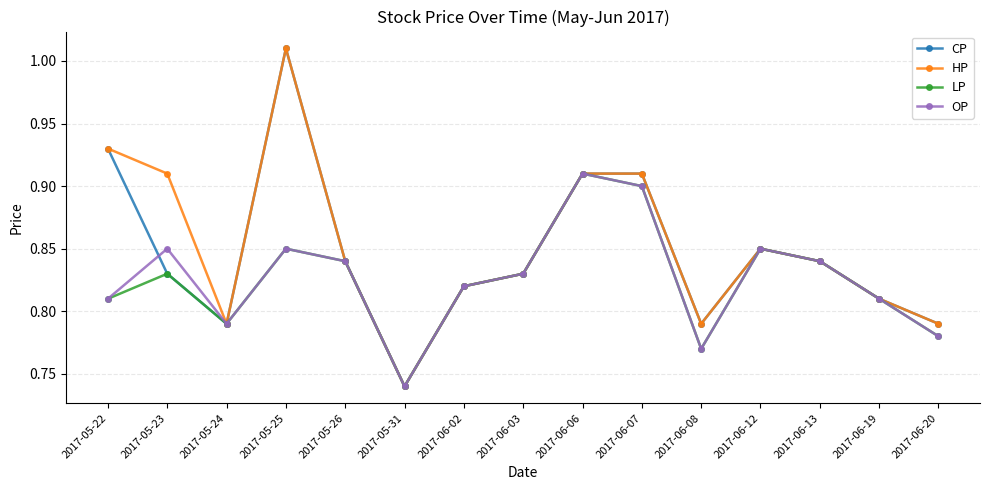

What is the sum of all HP values?

12.8